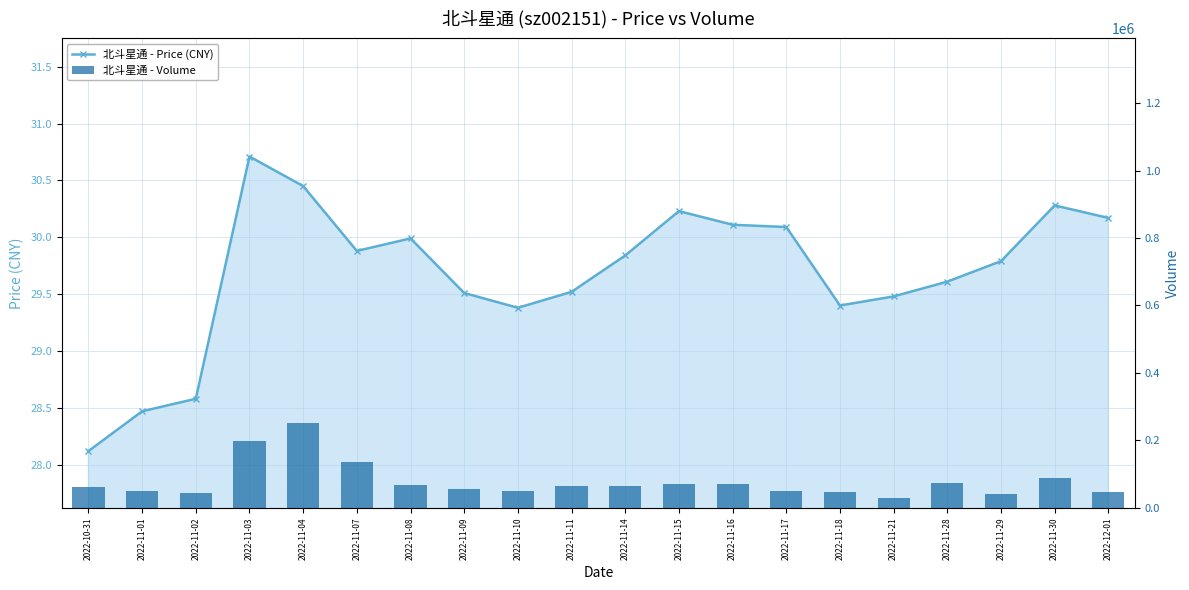

Rank the categories by price value from lowest to highest.

2022-10-31, 2022-11-01, 2022-11-02, 2022-11-10, 2022-11-18, 2022-11-21, 2022-11-09, 2022-11-11, 2022-11-28, 2022-11-29, 2022-11-14, 2022-11-07, 2022-11-08, 2022-11-17, 2022-11-16, 2022-12-01, 2022-11-15, 2022-11-30, 2022-11-04, 2022-11-03